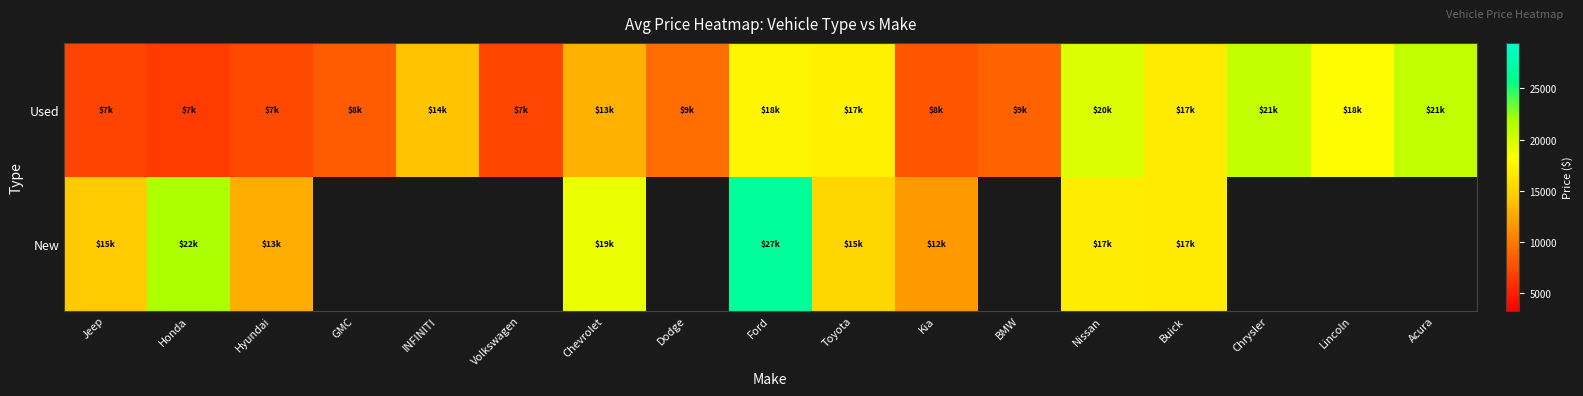

Which series changed the most between Jeep and Kia?

New